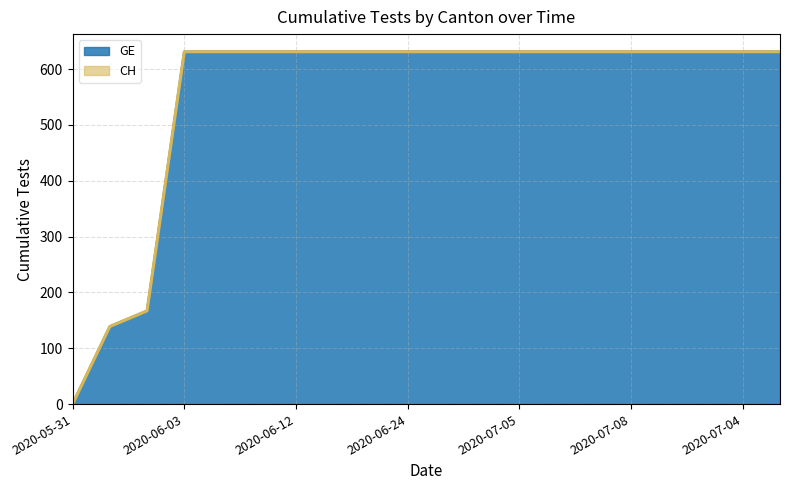

What is the sum of the GE values at 2020-06-01 and 2020-07-09?

770